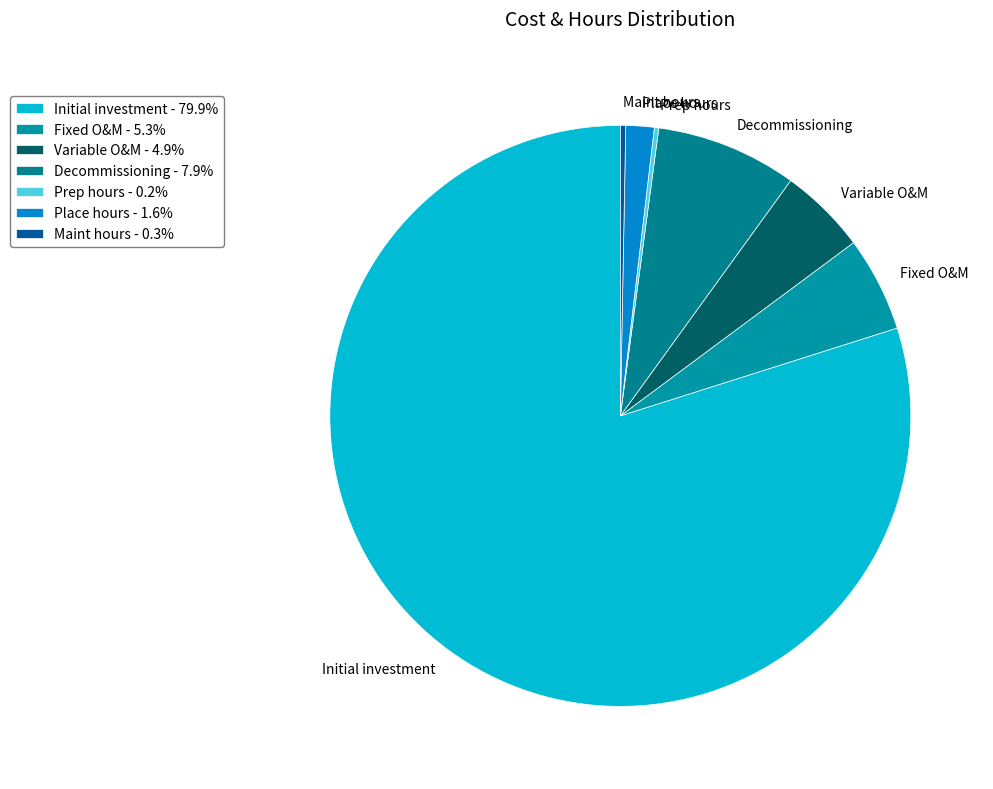

Is the sum of Initial investment and Place hours greater than half?

Yes